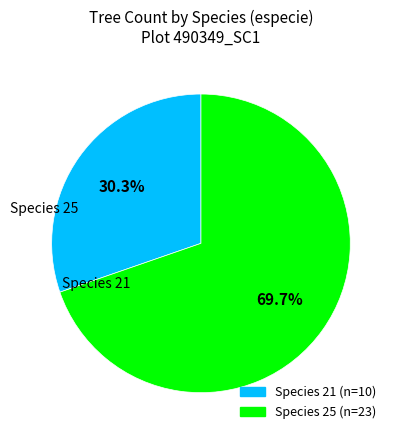

Is there any slice that represents more than half of the pie?

Yes